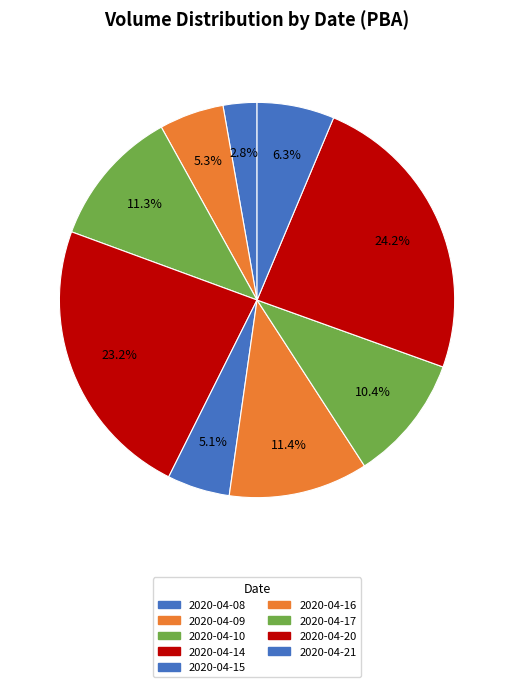

Rank the categories by value from lowest to highest.

2020-04-08, 2020-04-15, 2020-04-09, 2020-04-21, 2020-04-17, 2020-04-10, 2020-04-16, 2020-04-14, 2020-04-20